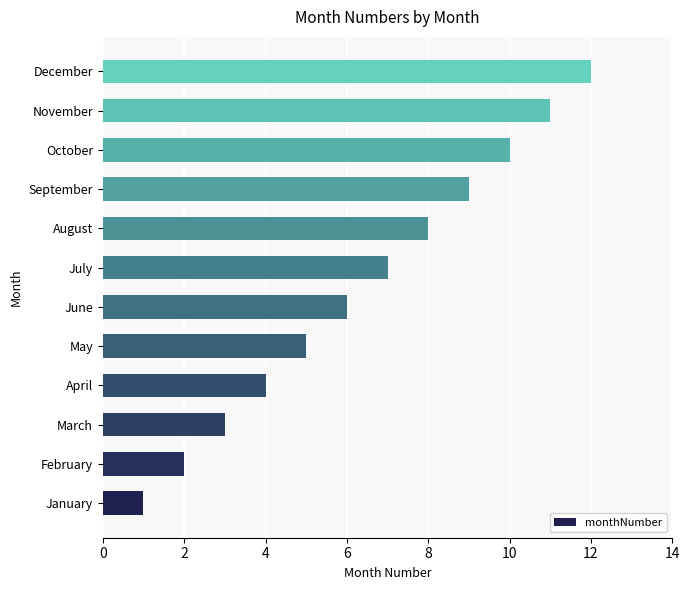

What is the sum of all values?

78